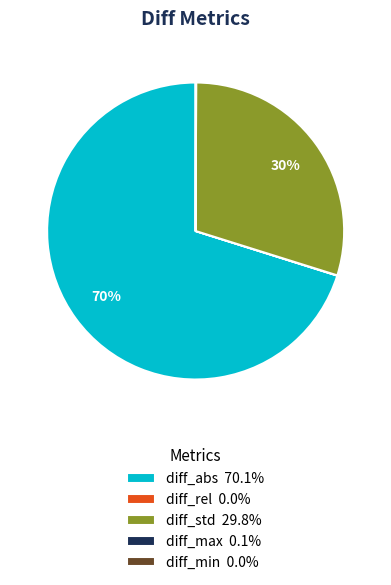

To the nearest percent, what percentage of the pie is diff_abs?

70%